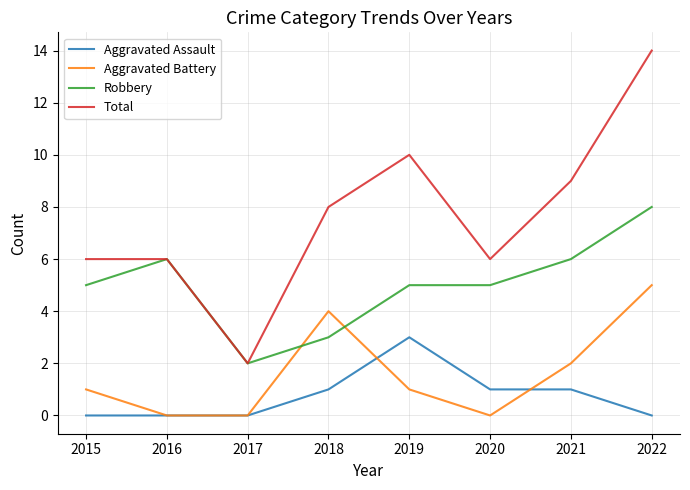

The value of Total at 2022 is 19. True or false?

False